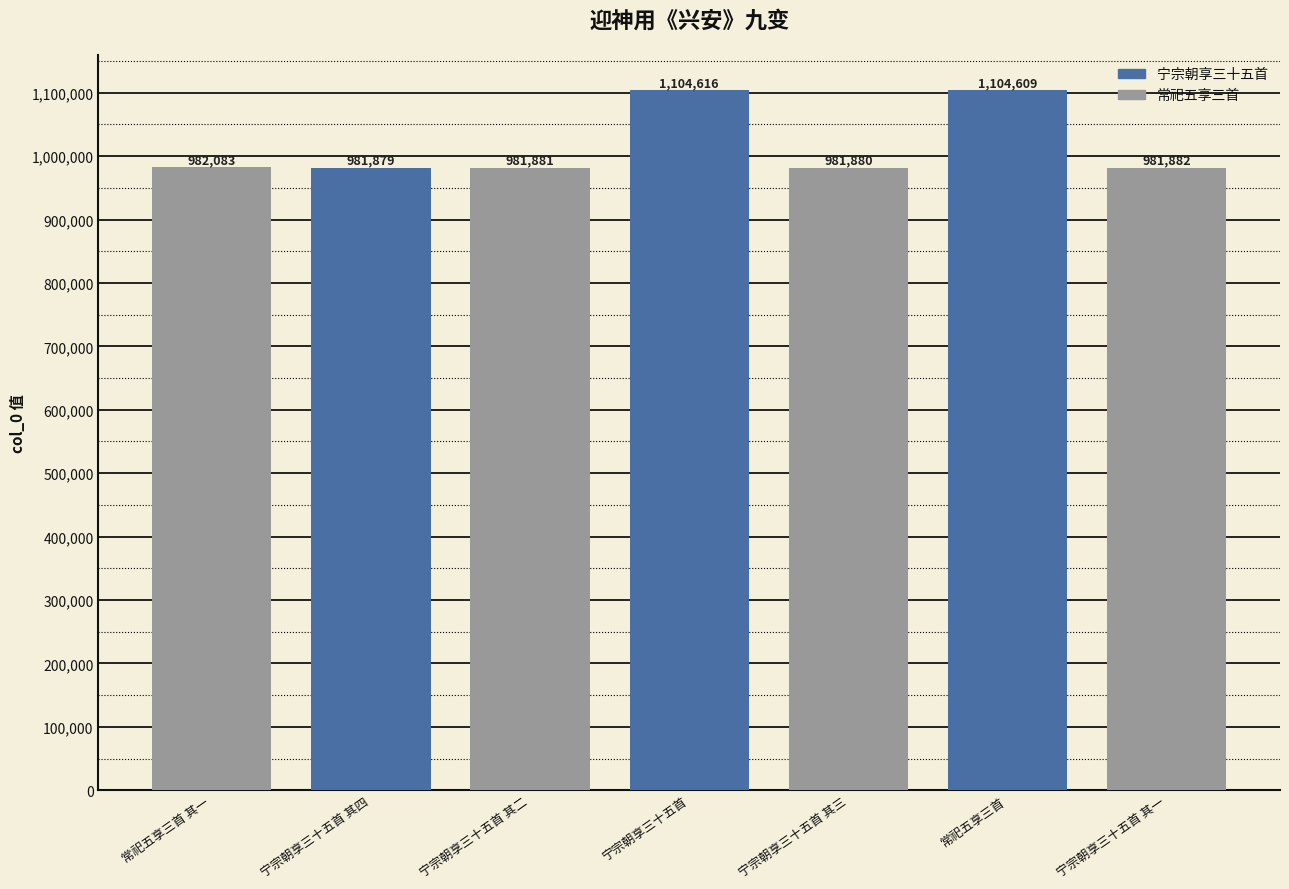

The chart shows a value of 726761 at 常祀五享三首. True or false?

False